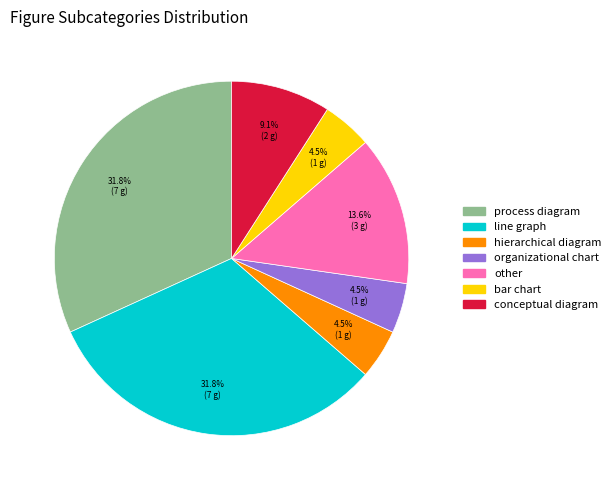

Is organizational chart the majority of the pie?

No